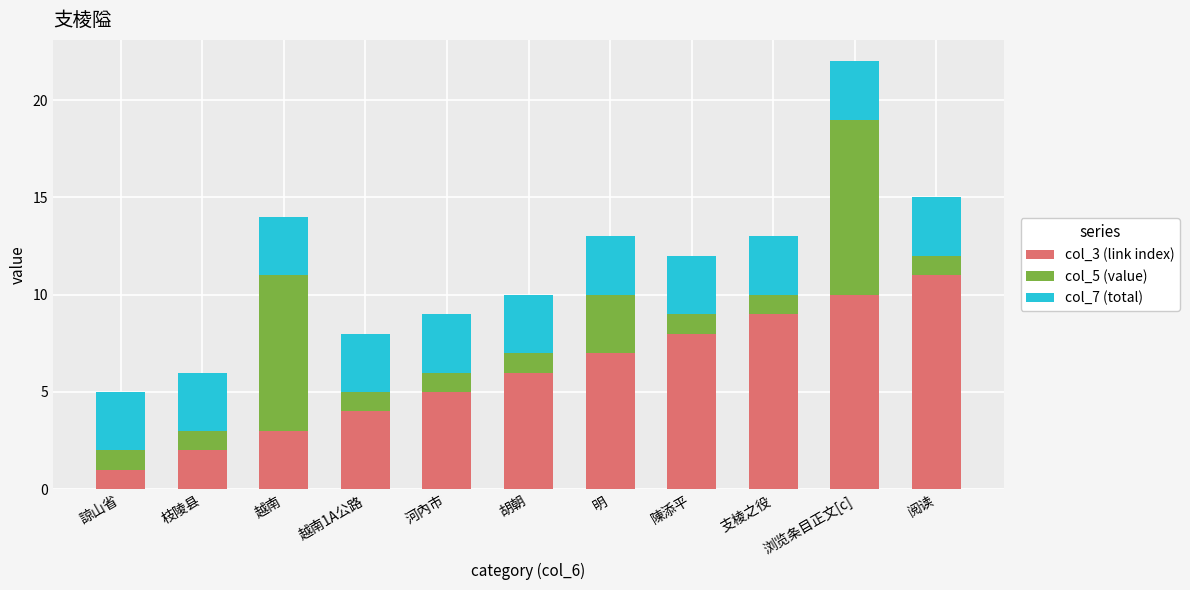

The value of col_3 (link index) at 諒山省 is 1. True or false?

True